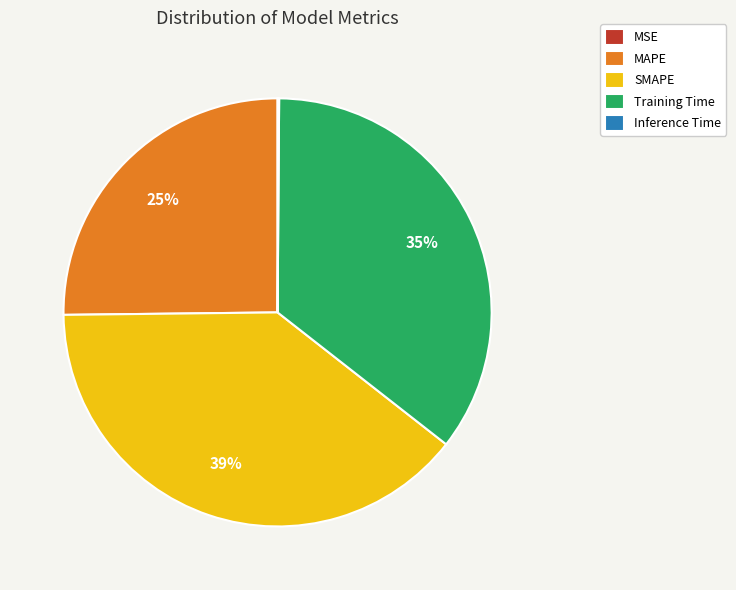

Which slice is the largest?

SMAPE